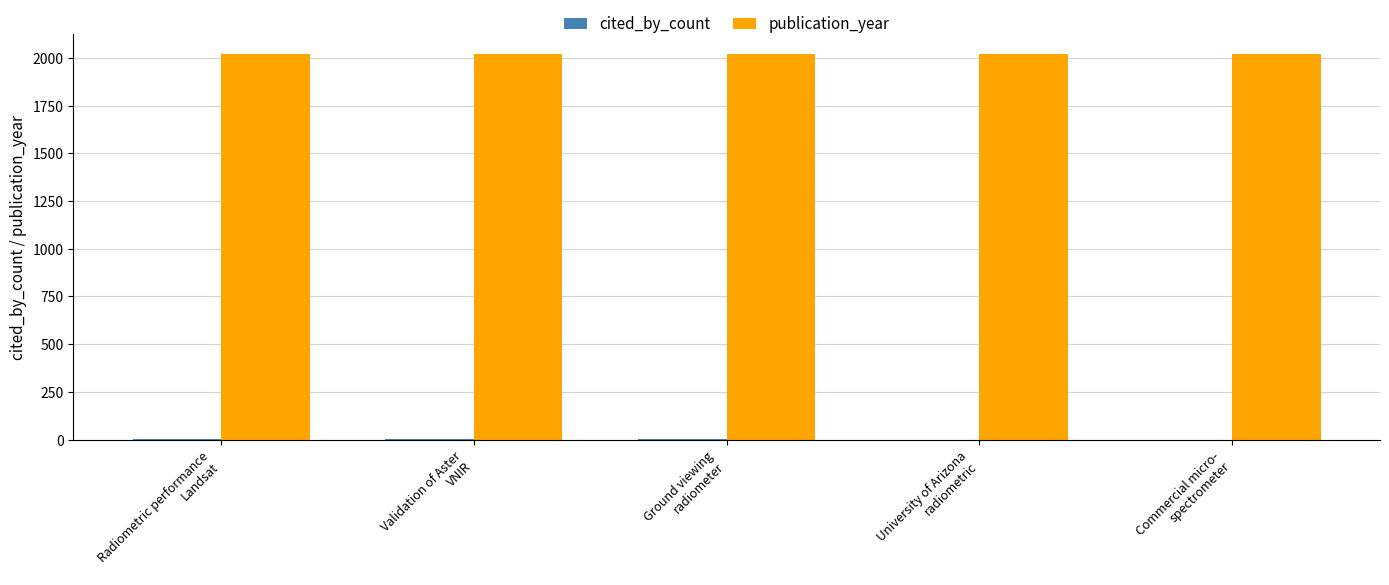

Which series has the largest total across all categories?

publication_year